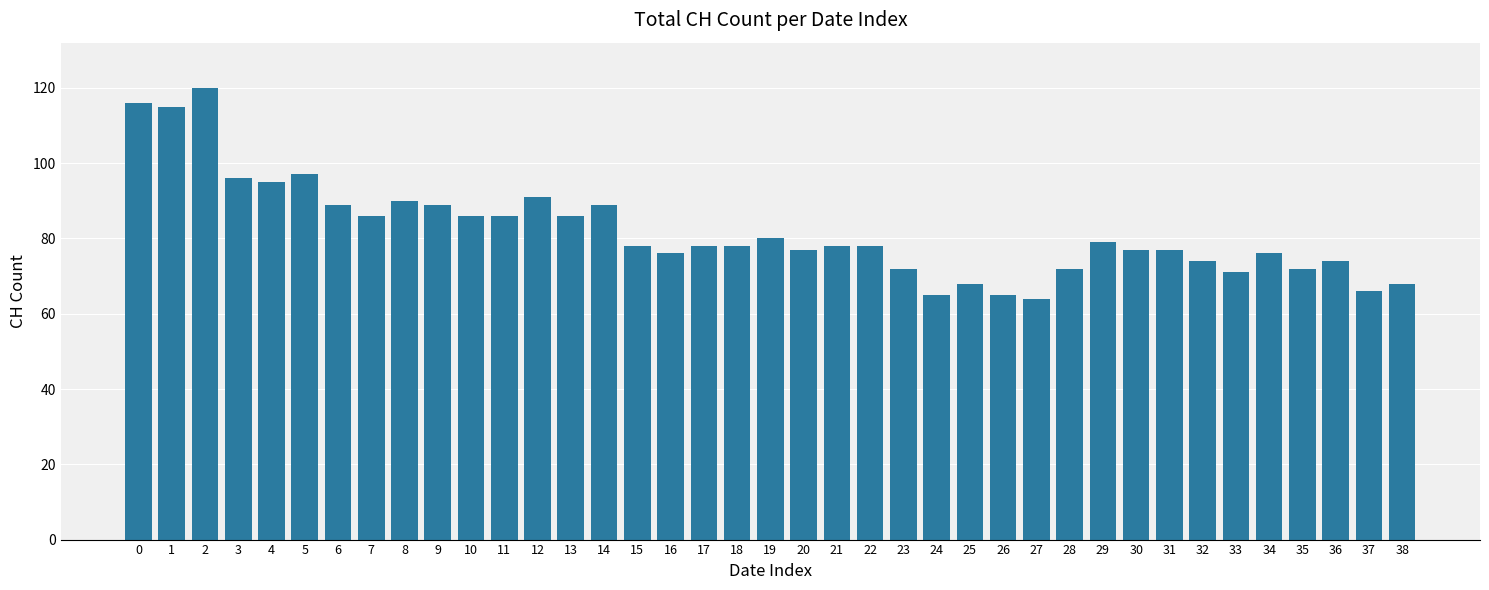

How many series are shown in this chart?

1